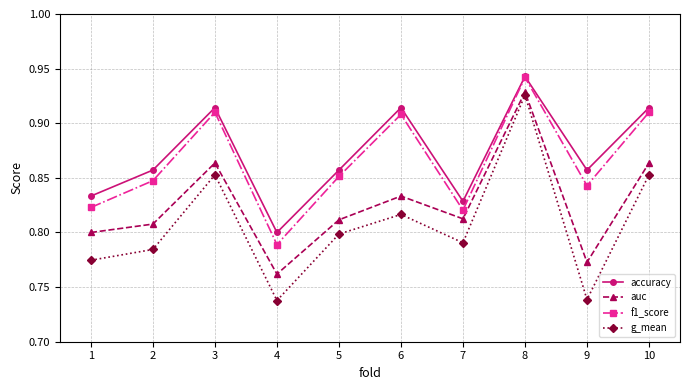

At which category does the chart reach its peak across all series?

8